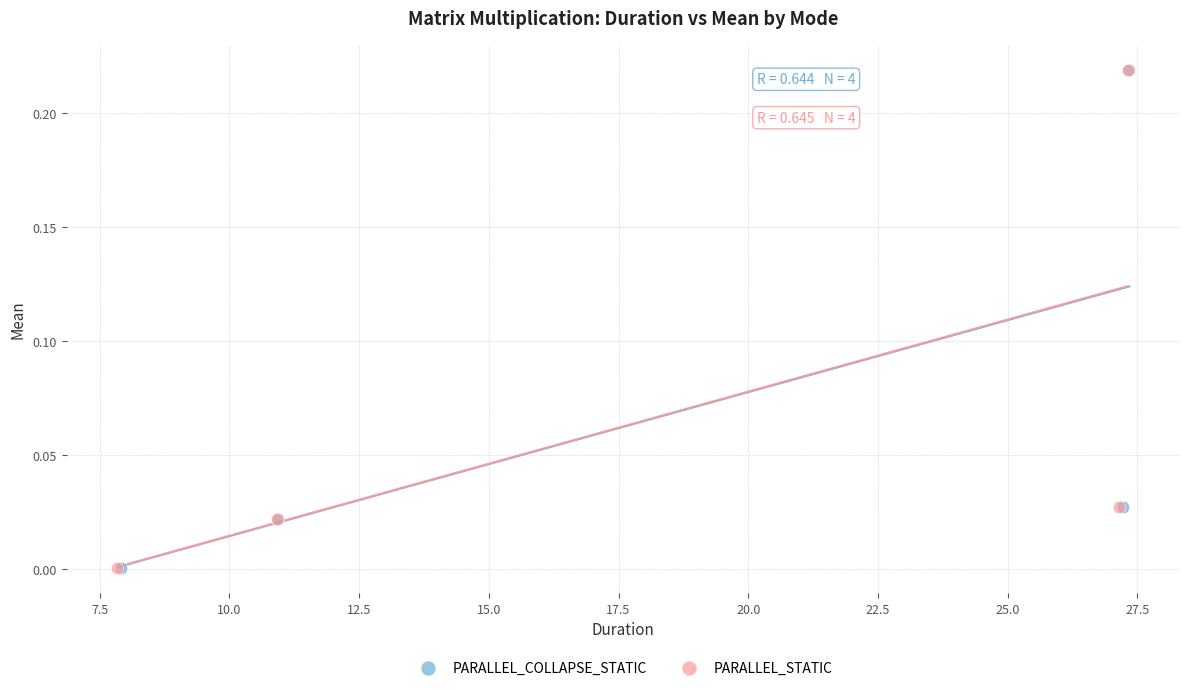

Which series has the largest Y range (max minus min)?

PARALLEL_COLLAPSE_STATIC